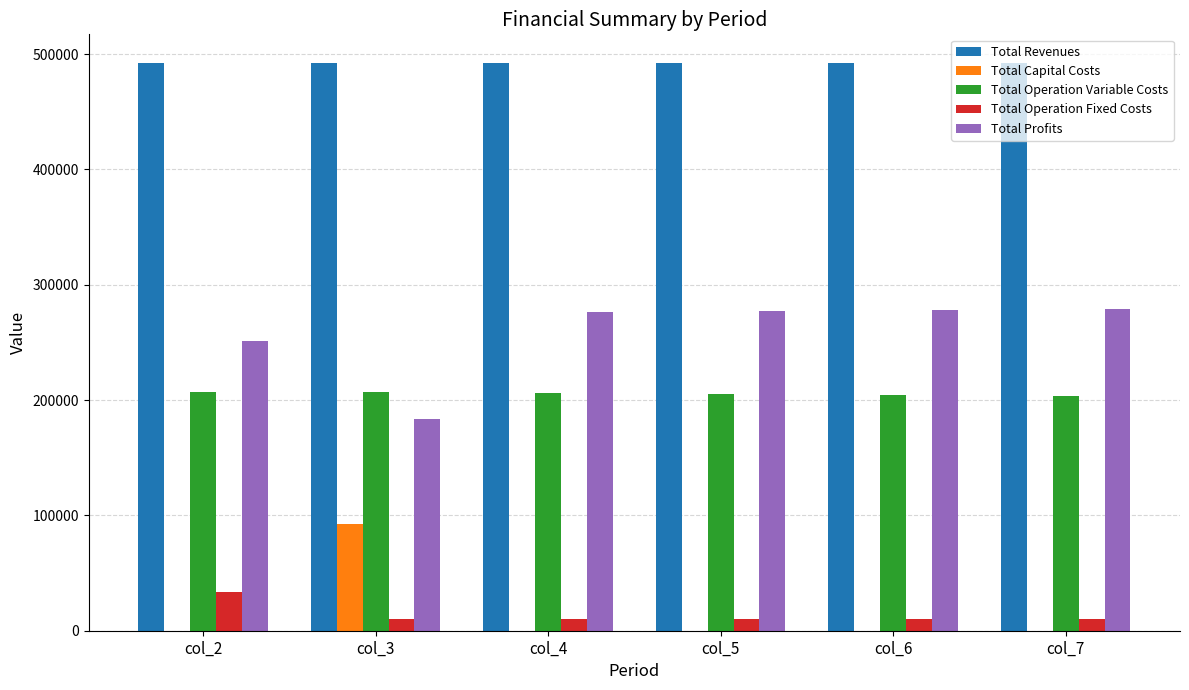

What is the greatest value displayed?

492554.2